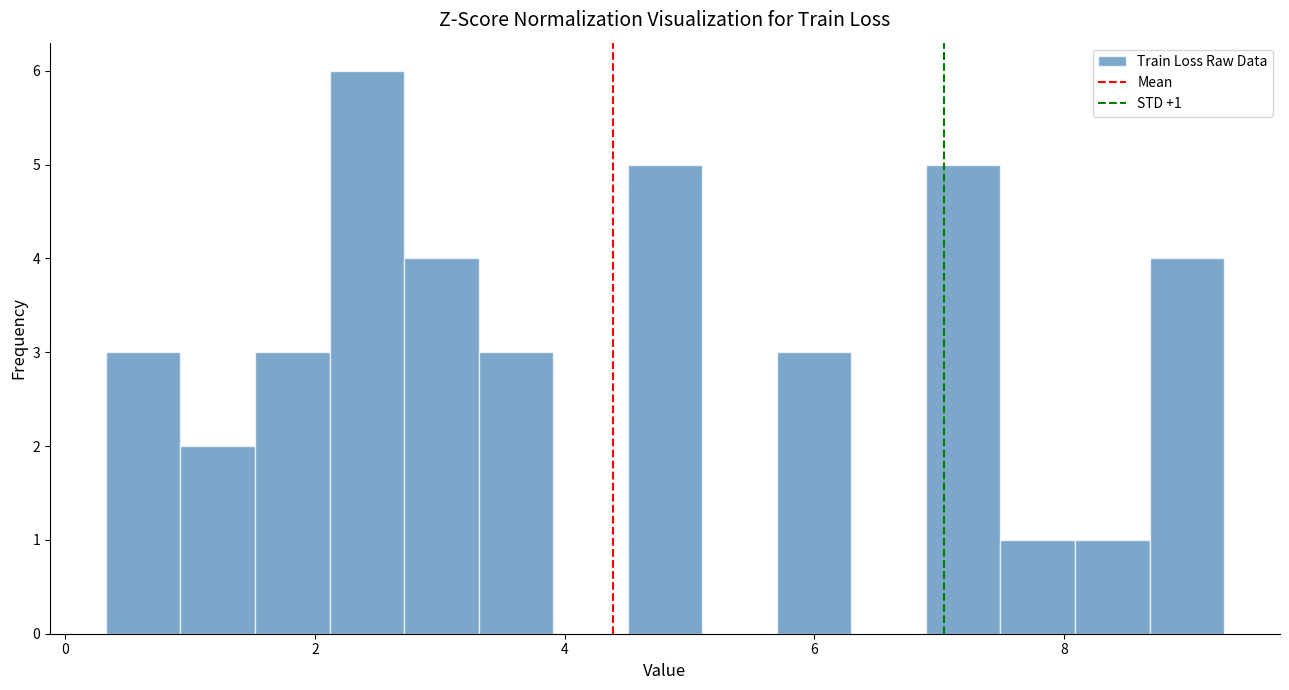

Read against the x-axis, roughly where is the centre of the tallest bar?

2.4